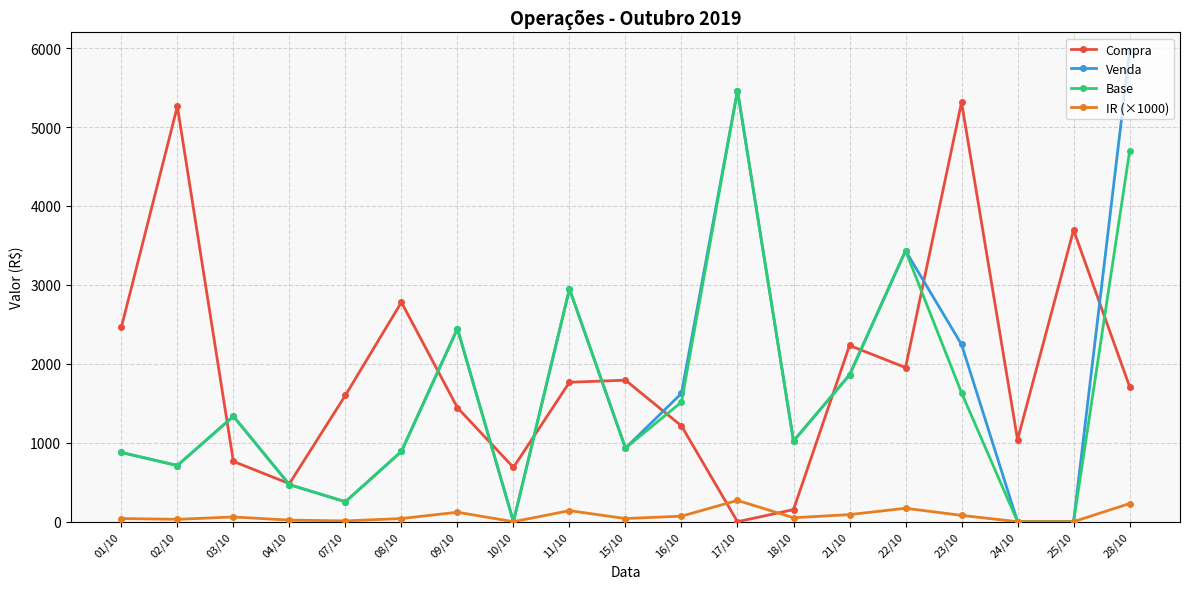

After their last crossing, which series has the higher values: Base or Compra?

Base